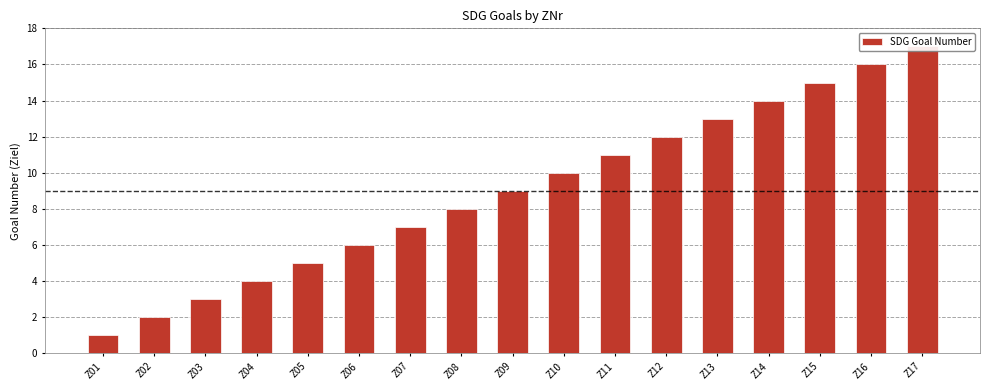

What is the difference between the values at Z11 and Z04?

7